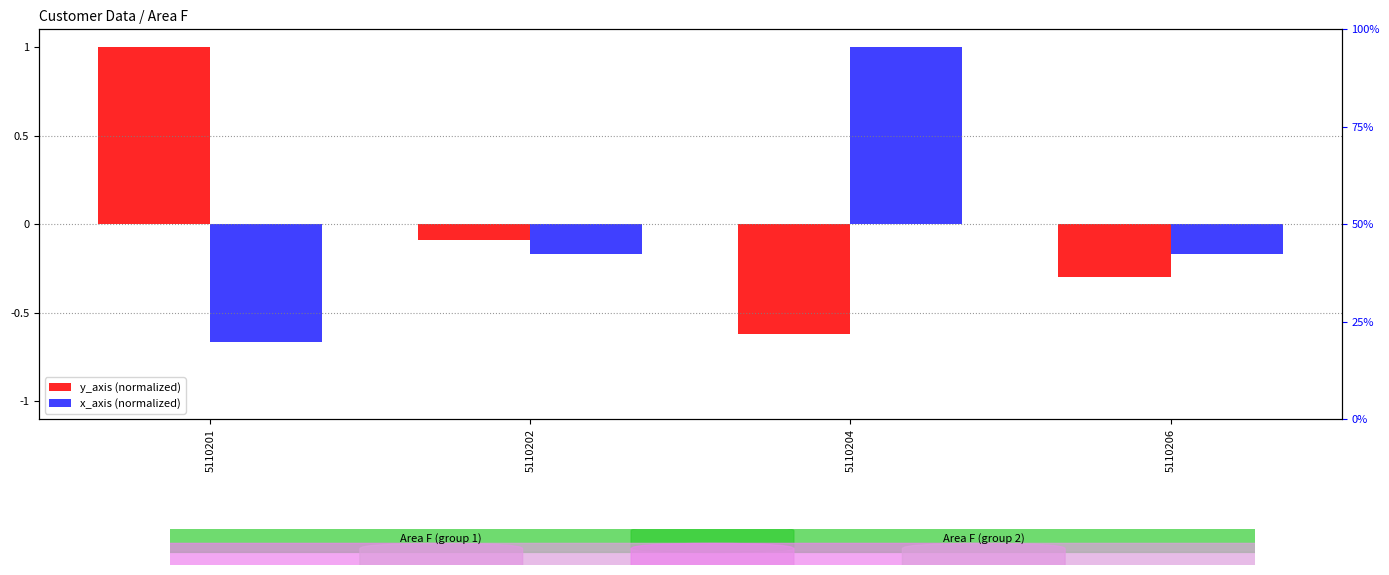

What is the value of the y_axis (normalized) bar at the 3rd from the left?

-0.6